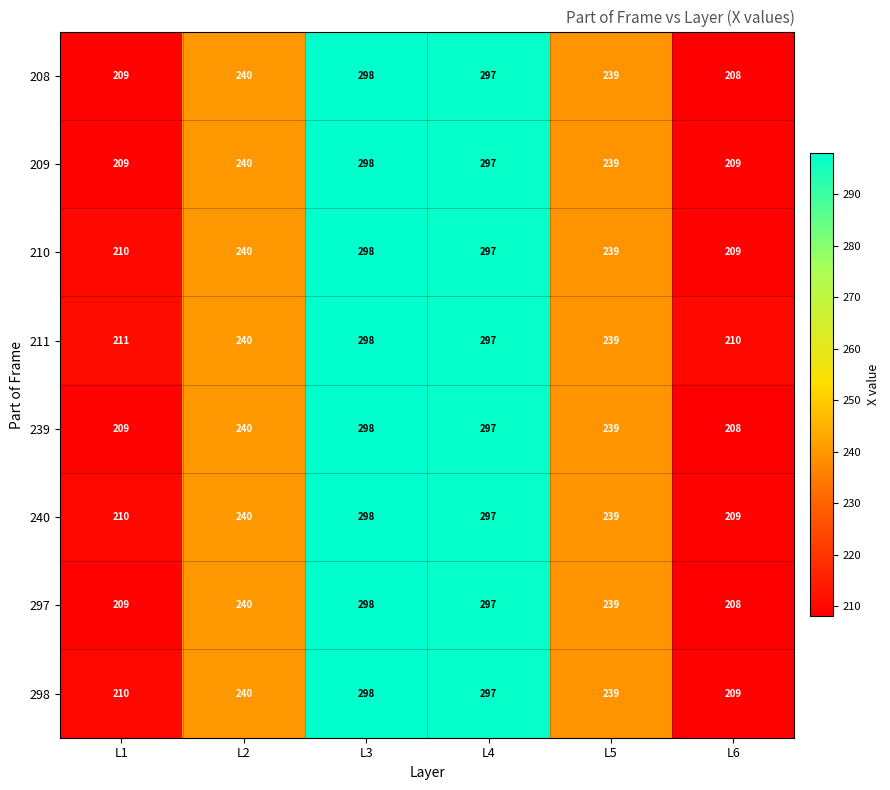

Read the 297 value at L2, to the nearest 10.

240